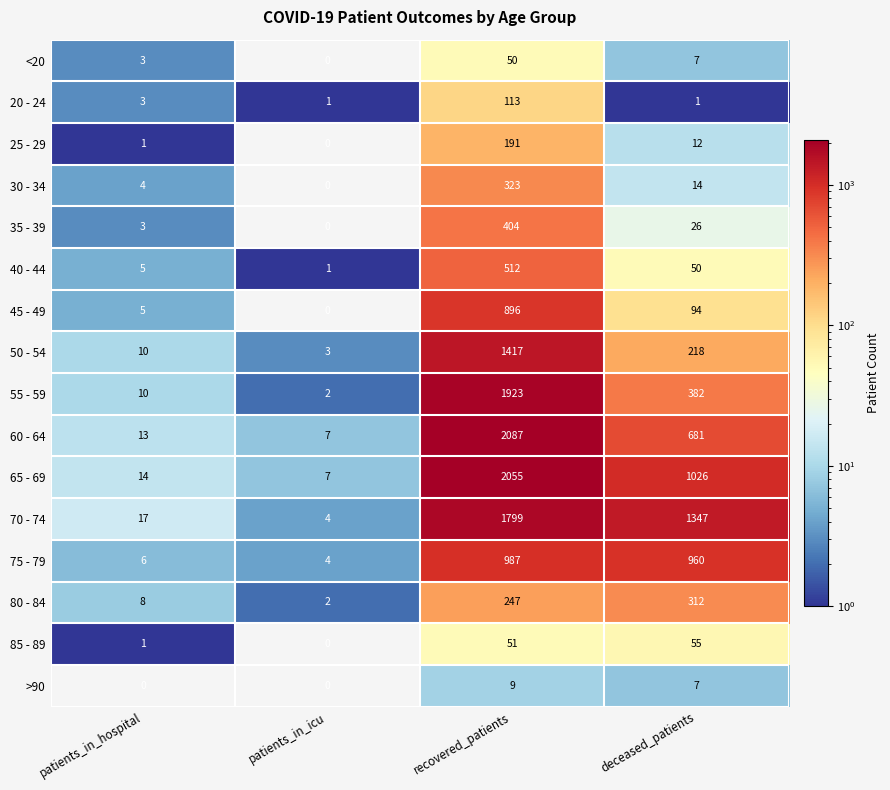

True or false: 30 - 34 has a value of 190 at recovered_patients.

False